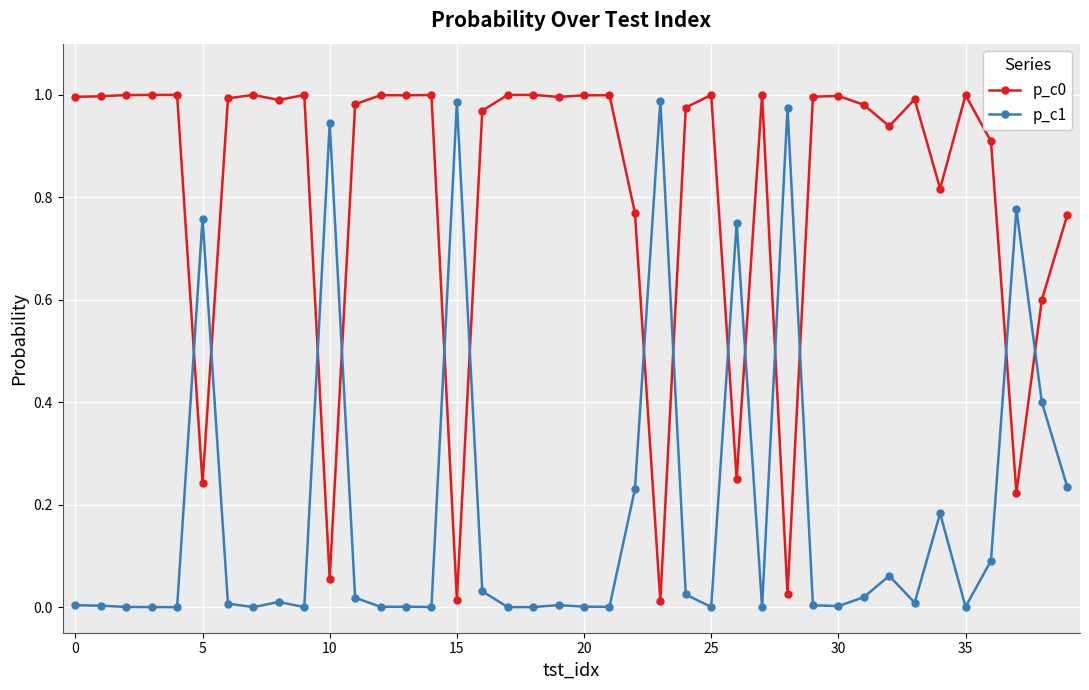

True or false: p_c0 and p_c1 intersect in this chart.

True